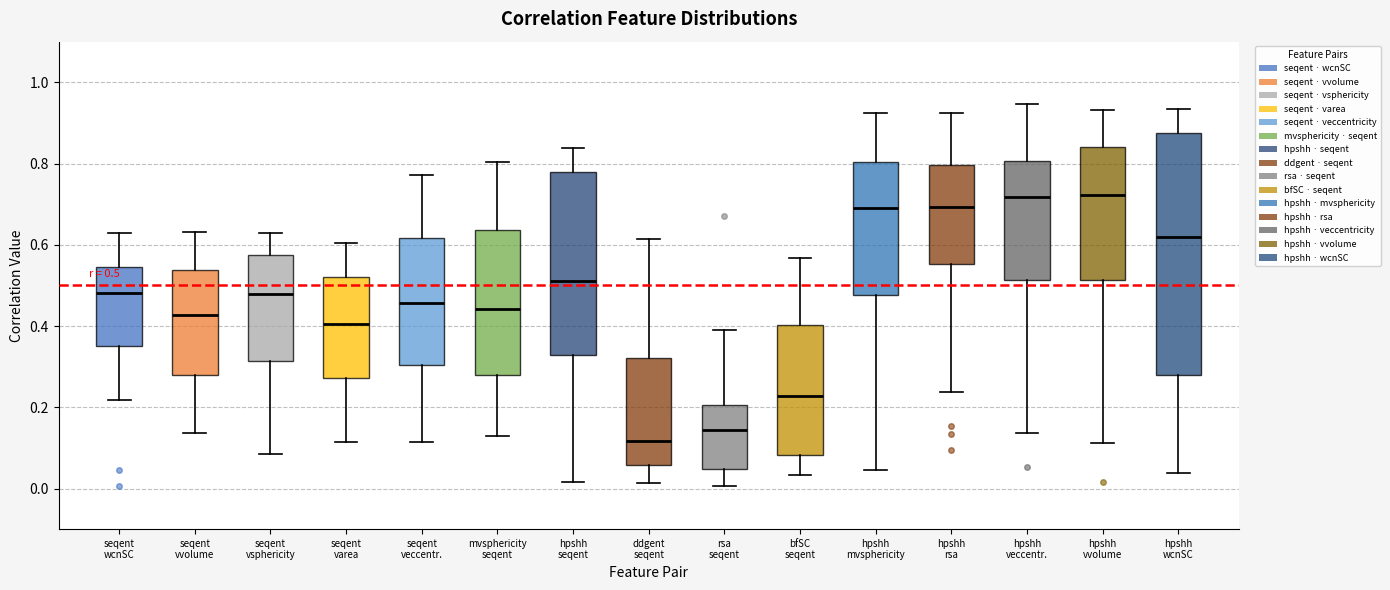

Which box has the lowest median line?

ddgent seqent